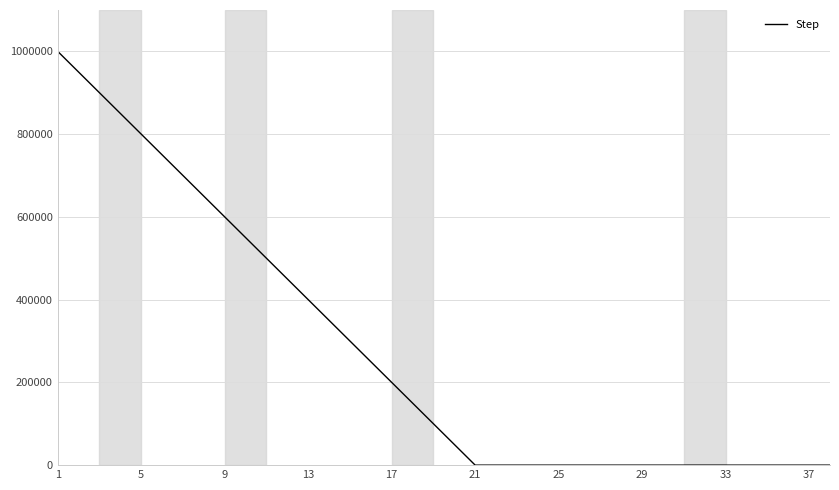

What is the difference between the maximum and minimum values?

1000000